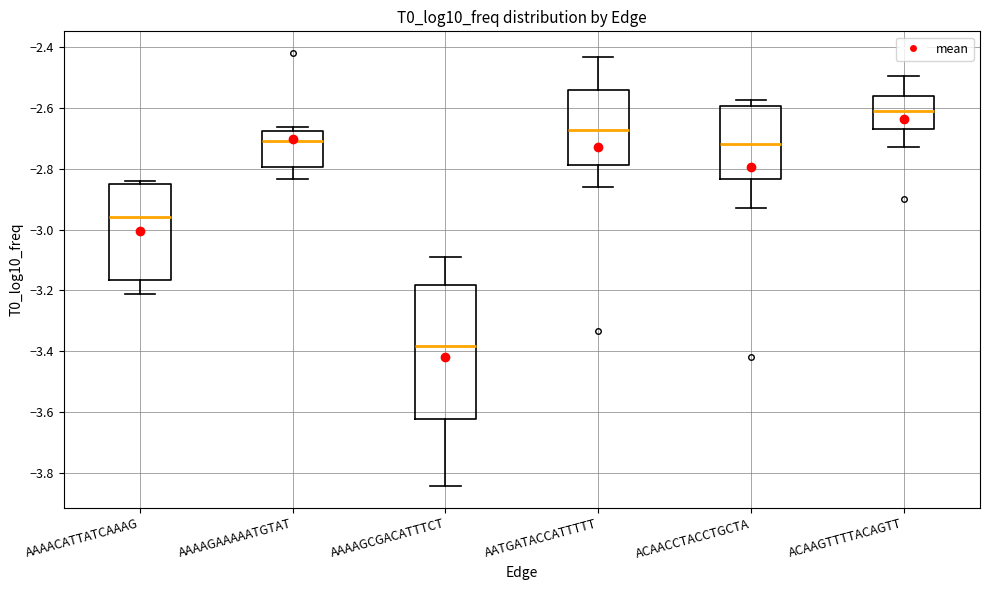

Where does the lower whisker of the box for ACAACCTACCTGCTA end on the y-axis? The values are not printed on the chart, so give them approximately, as read against the axis.

-2.92